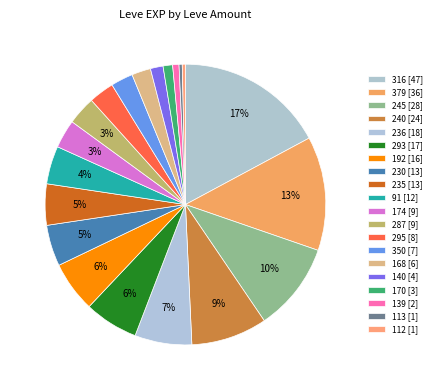

Count the number of slices in the pie.

20